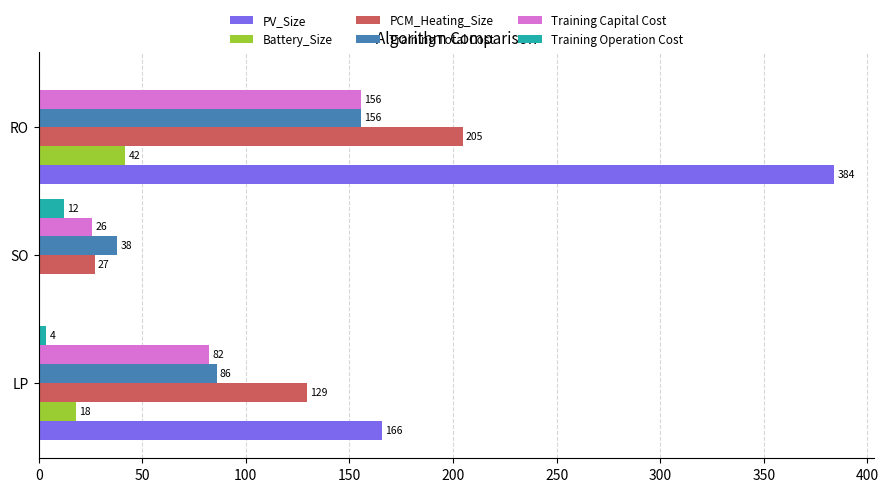

Is the value of PCM_Heating_Size at SO greater than the value of Training Capital Cost at LP?

No